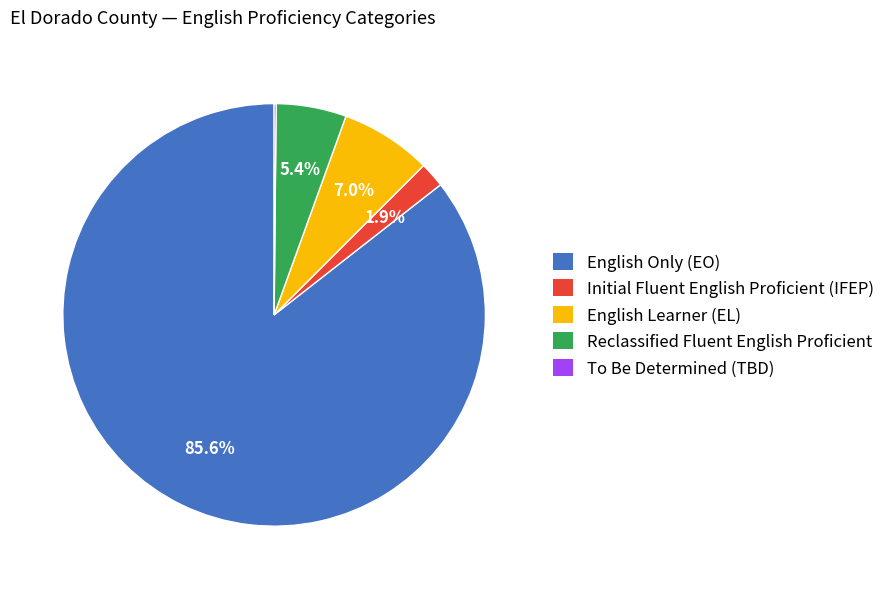

Does Initial Fluent English Proficient (IFEP) represent more than half of the total?

No